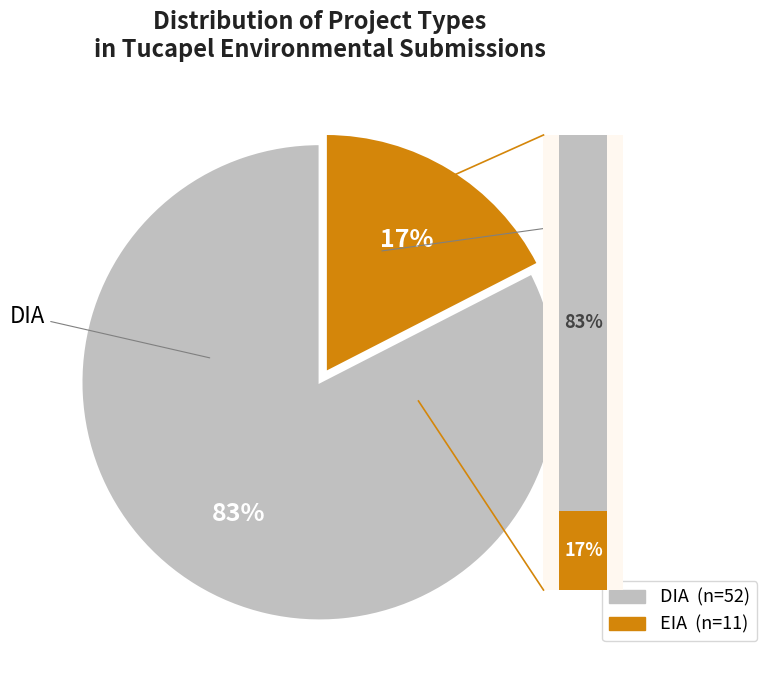

Which category accounts for the majority?

DIA